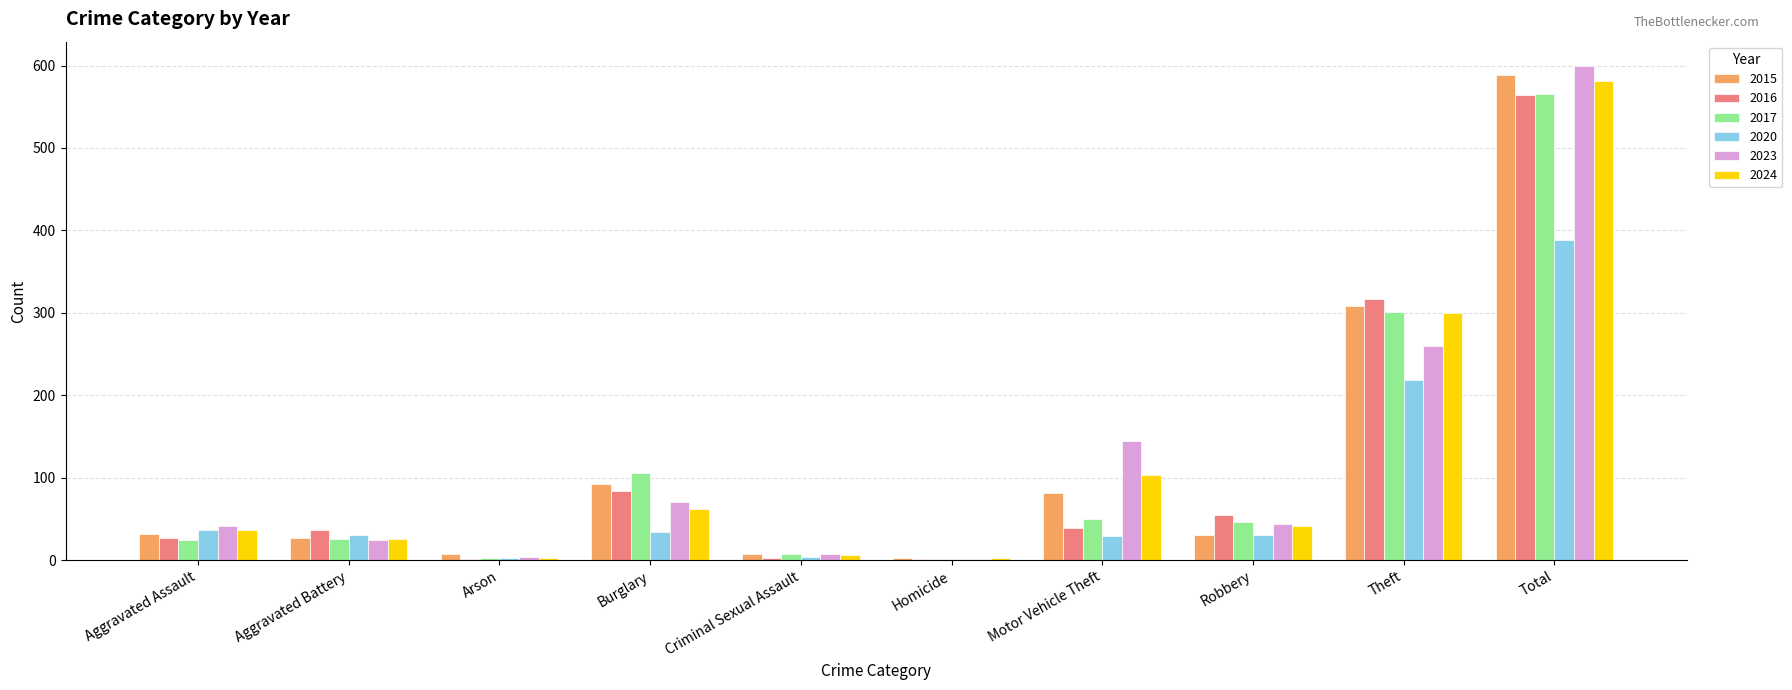

What value does the 2023 series have at Robbery?

44